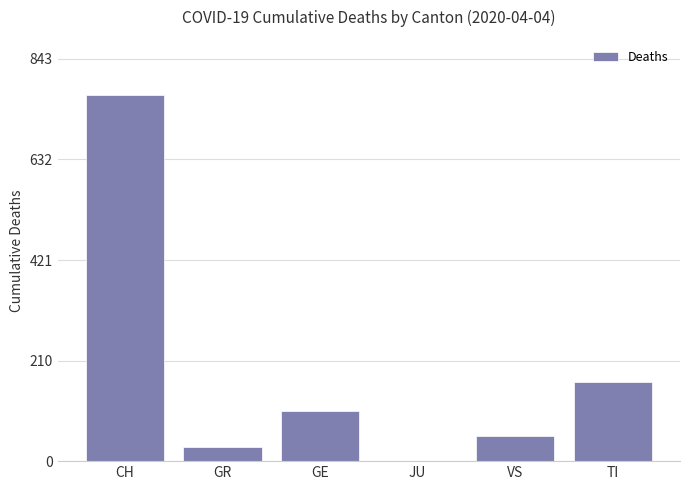

What is the sum of the values at CH and GE?

873